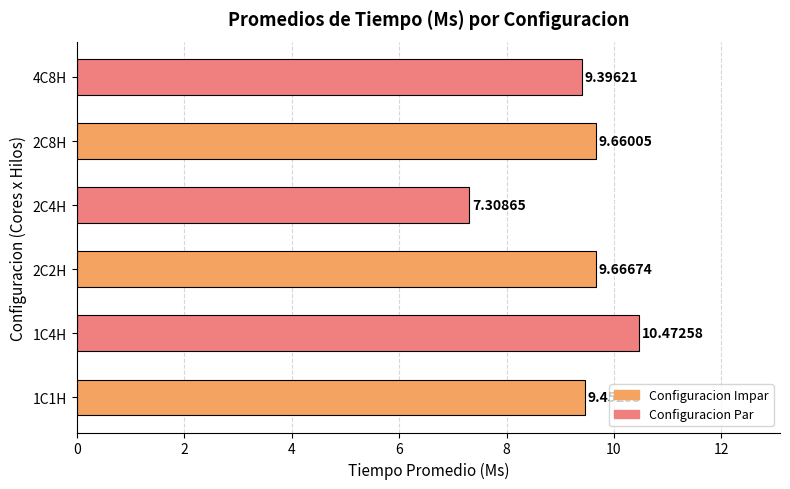

What is the sum of all values?

56.0